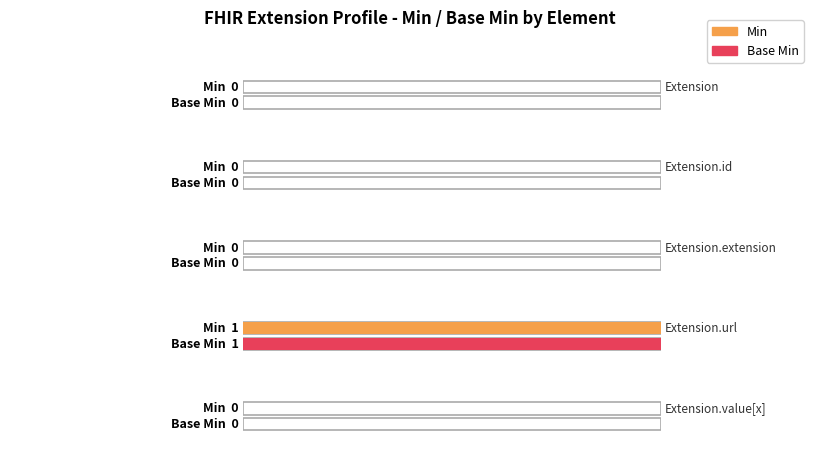

The Base Min series shows 0 at Extension.extension. True or false?

True